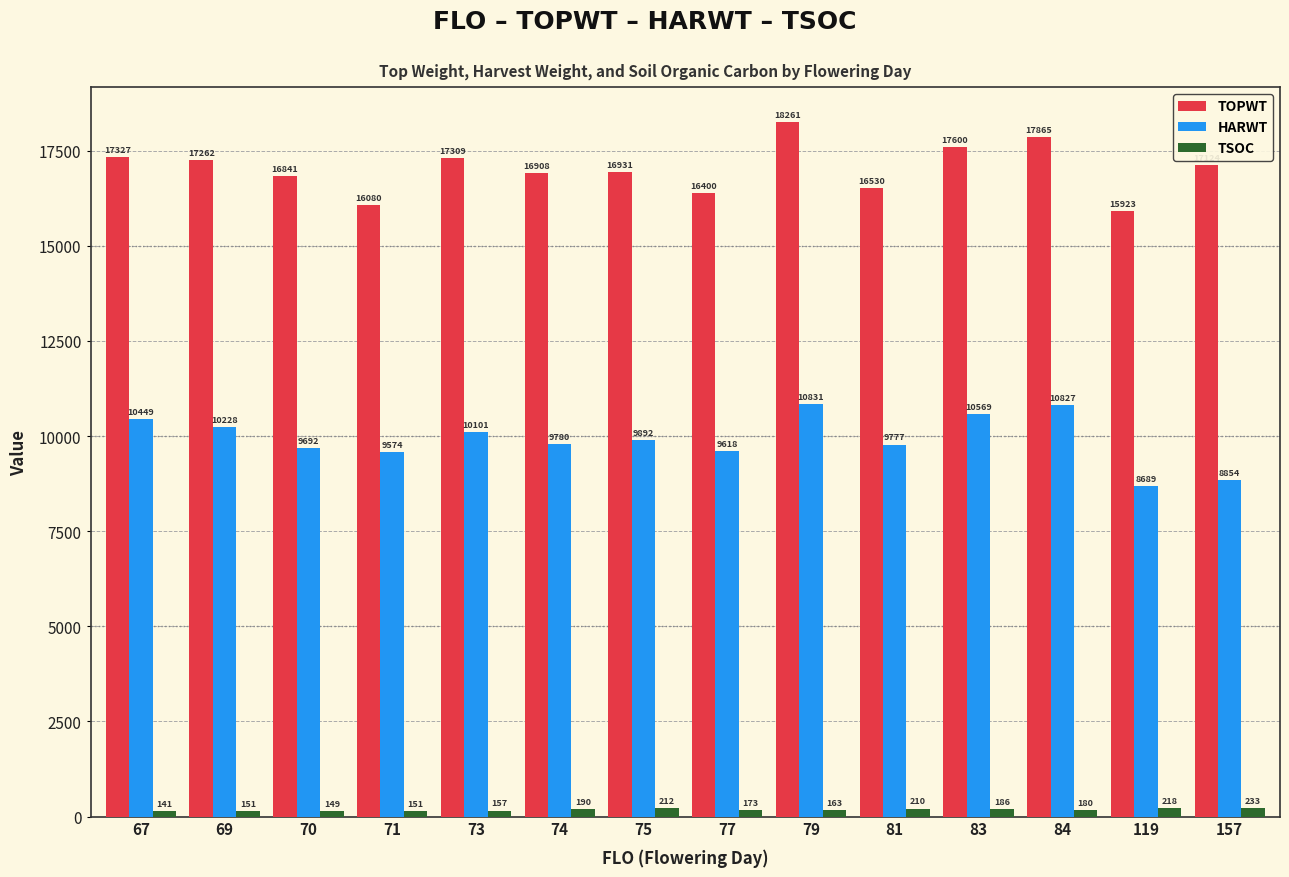

Reading right to left, what are all the values shown in this chart?

TOPWT: 17124	15923	17865	17600	16530	18261	16400	16931	16908	17309	16080	16841	17262	17327
HARWT: 8854	8689	10827	10569	9777	10831	9618	9892	9780	10101	9574	9692	10228	10449
TSOC: 233	218	180	186	210	163	173	212	190	157	151	149	151	141